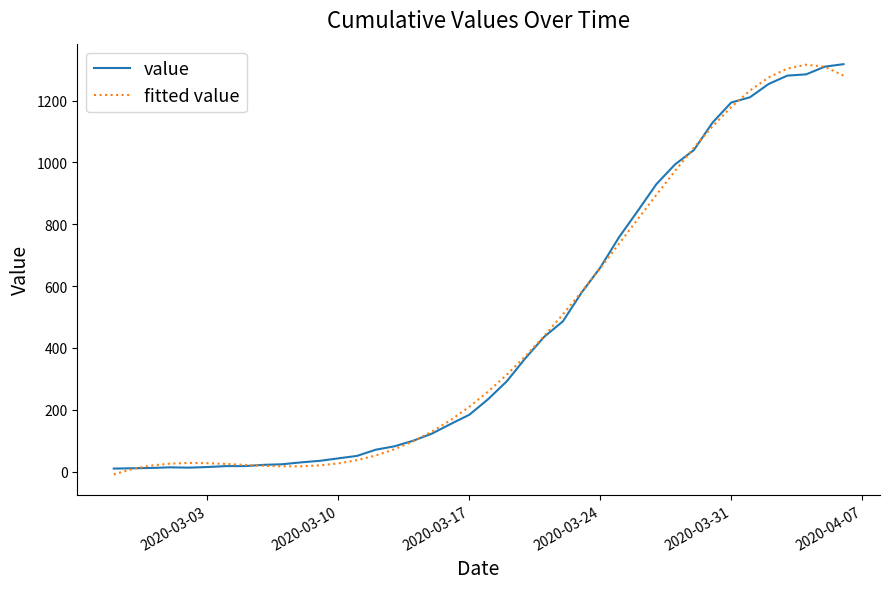

What is the highest value of the fitted value series?

1316.3